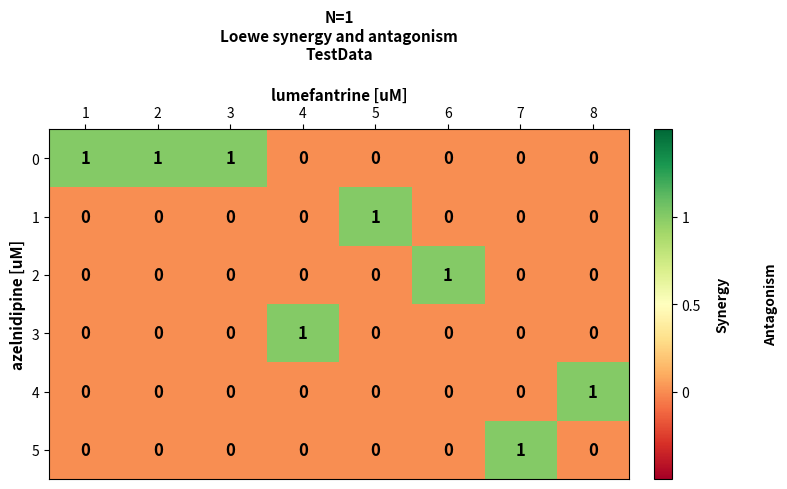

Is it true that 2 equals 0 at 2?

True